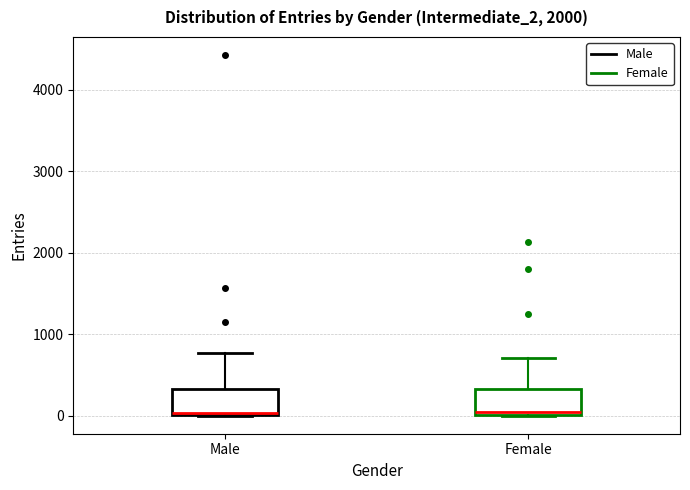

Where is the lower edge of the box for Female on the y-axis? The values are not printed on the chart, so give them approximately, as read against the axis.

0